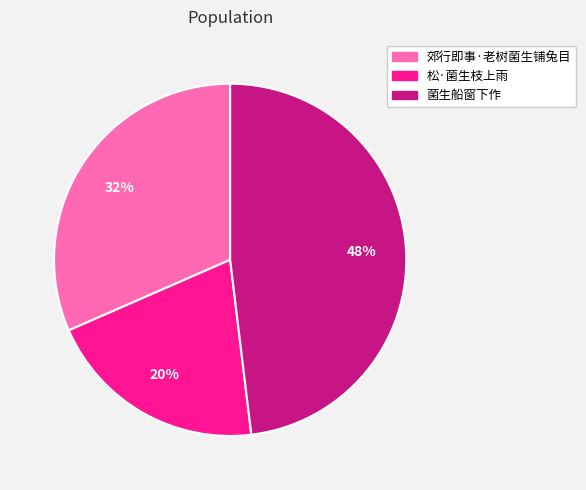

To the nearest percent, what is the difference between the largest and smallest slice percentages?

28%